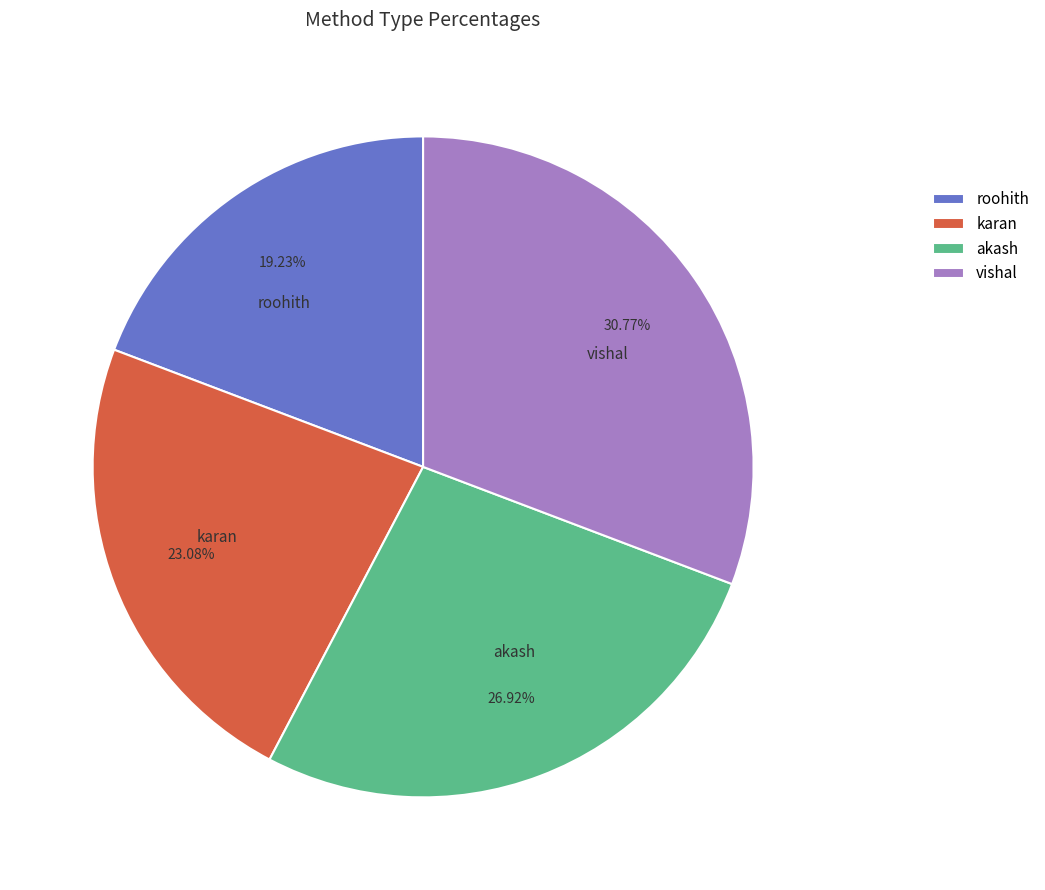

Which slice is the smallest?

roohith